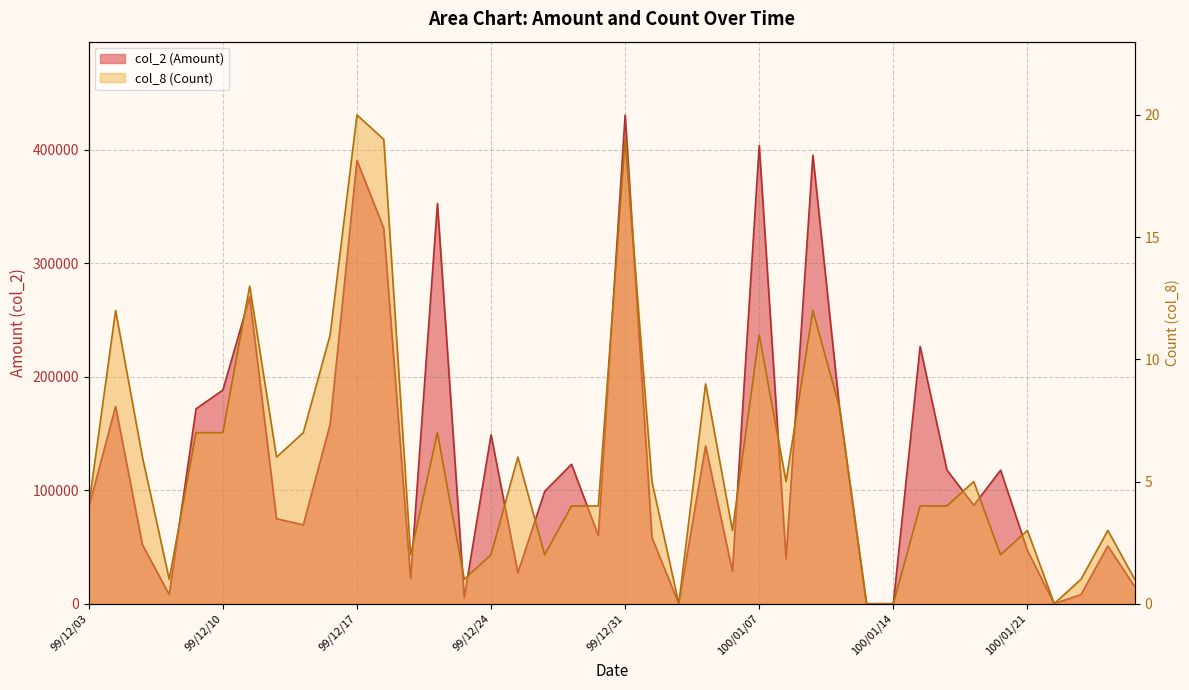

How many data points in col_8 (Count) are less than 5?

20